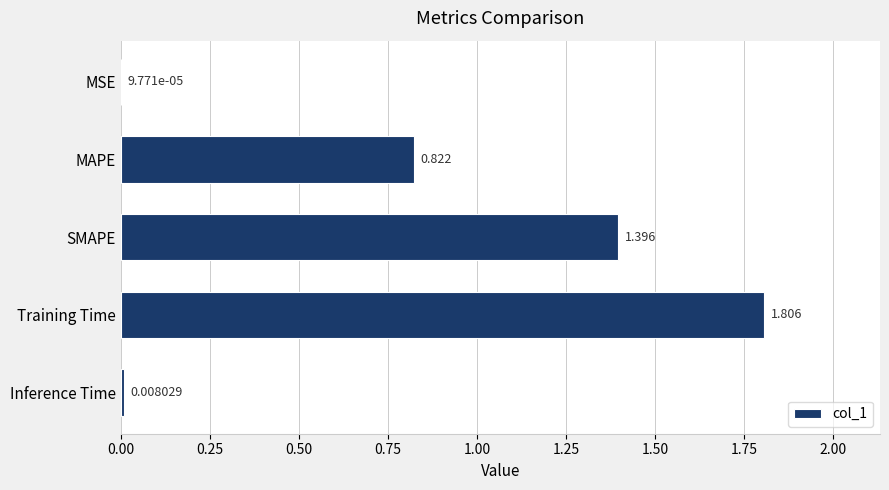

Are the bars grouped side by side (vs. stacked)?

No